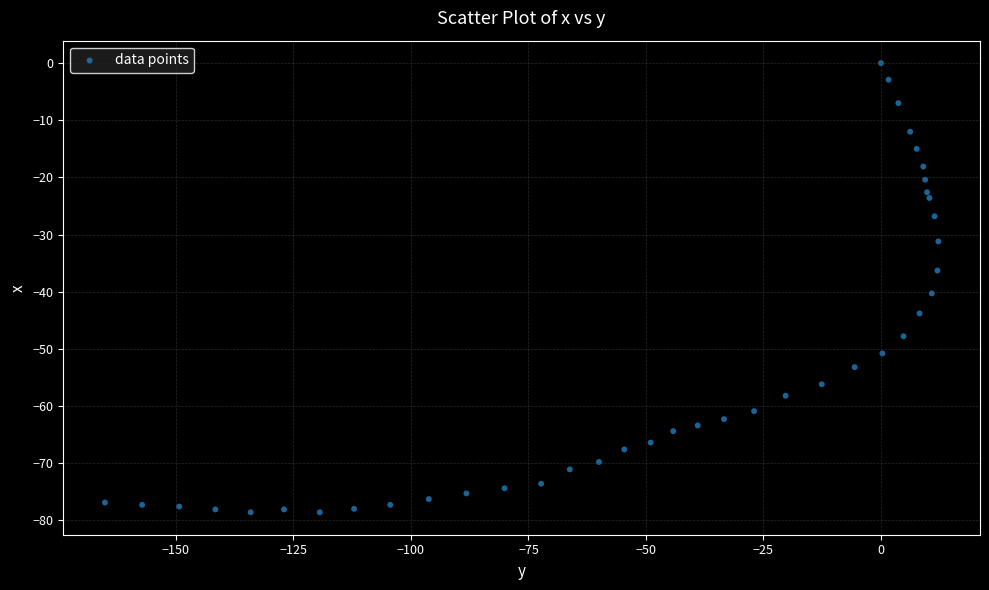

What is the range of Y values (max minus min)?

78.6